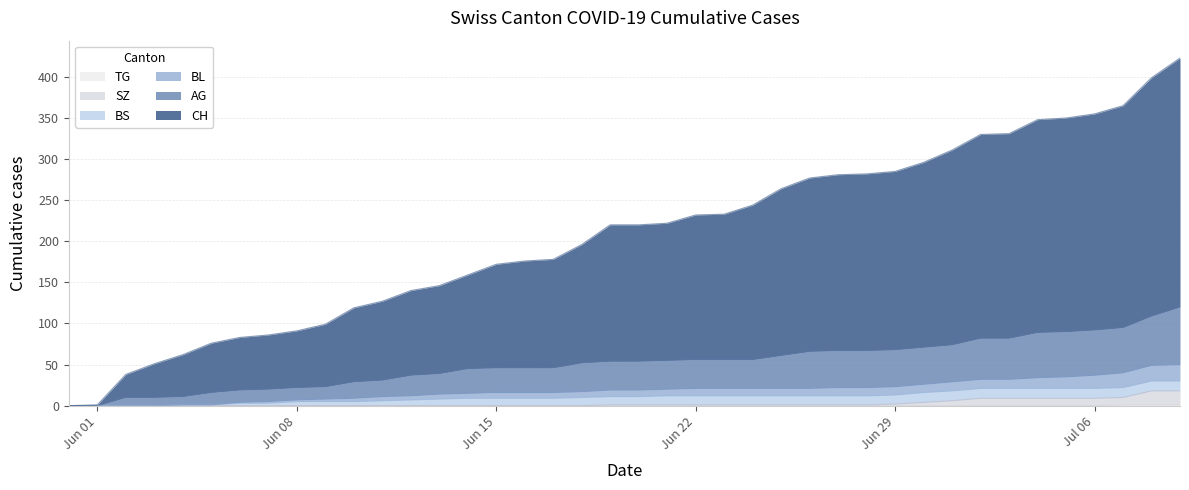

Does the chart display data point markers on the line(s)?

No